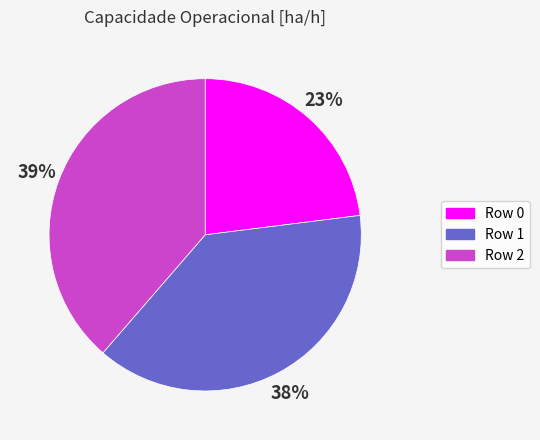

To the nearest percent, what is the average slice percentage?

33%